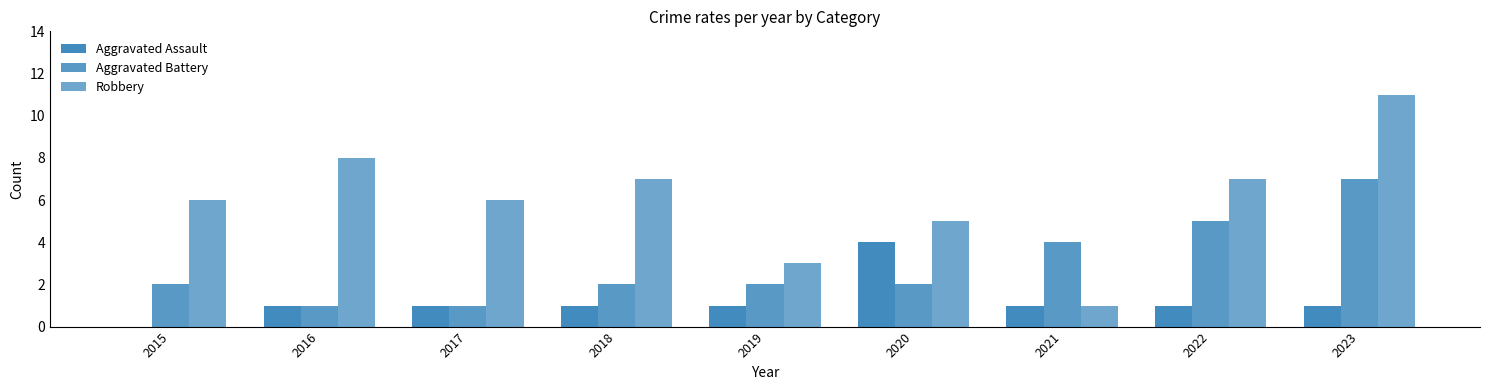

What is the total value across all series at 2021?

6